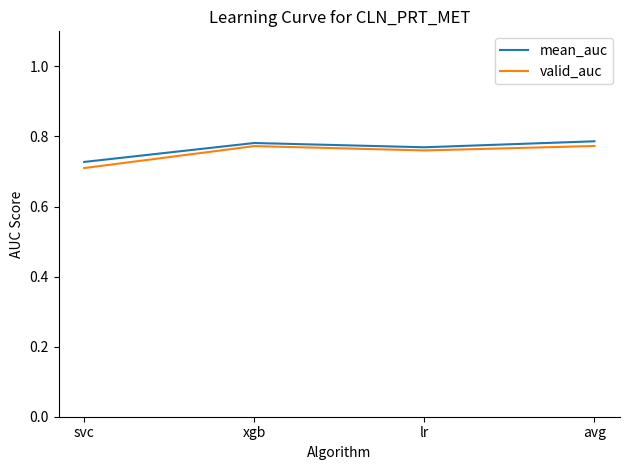

Which series has the largest total across all categories?

mean_auc